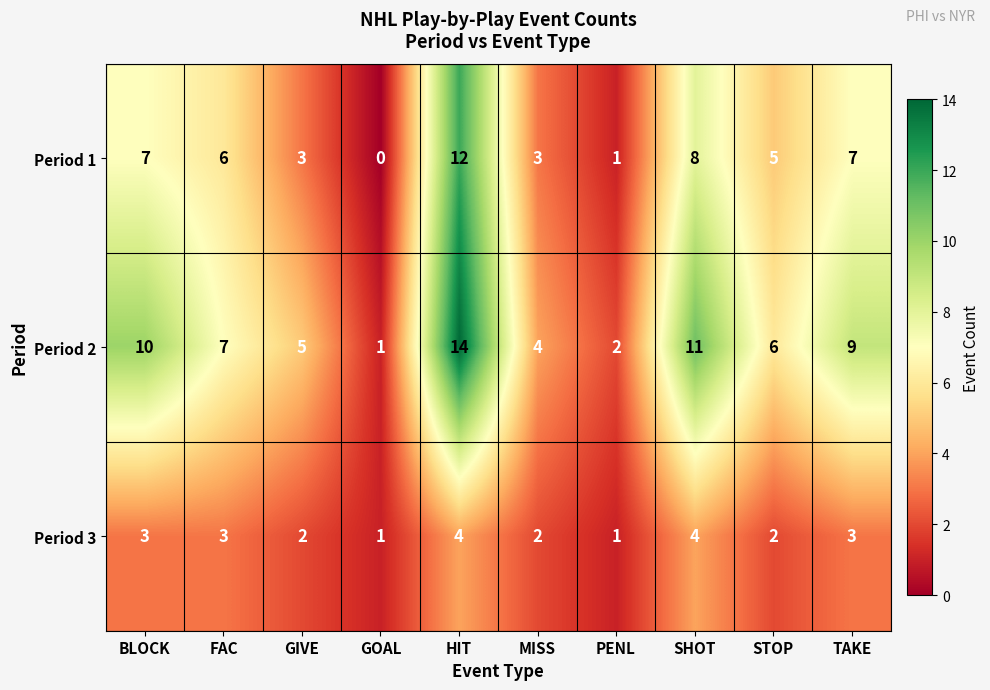

Reading left to right, extract all data points from this chart.

Period 1: BLOCK=7	FAC=6	GIVE=3	GOAL=0	HIT=12	MISS=3	PENL=1	SHOT=8	STOP=5	TAKE=7
Period 2: BLOCK=10	FAC=7	GIVE=5	GOAL=1	HIT=14	MISS=4	PENL=2	SHOT=11	STOP=6	TAKE=9
Period 3: BLOCK=3	FAC=3	GIVE=2	GOAL=1	HIT=4	MISS=2	PENL=1	SHOT=4	STOP=2	TAKE=3